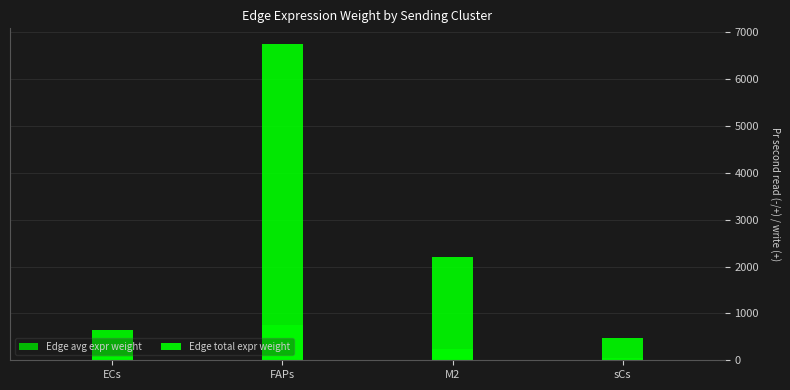

What position from the right is ECs?

4